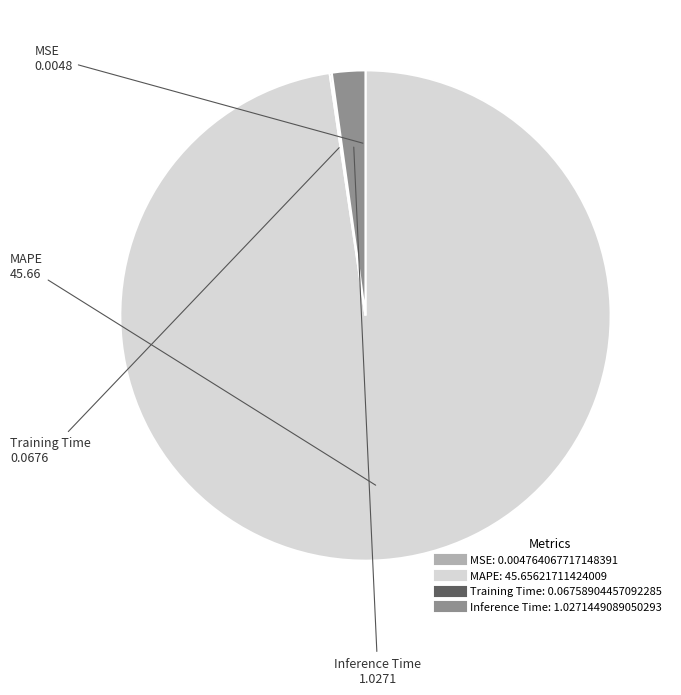

Is there any slice that represents more than half of the pie?

Yes